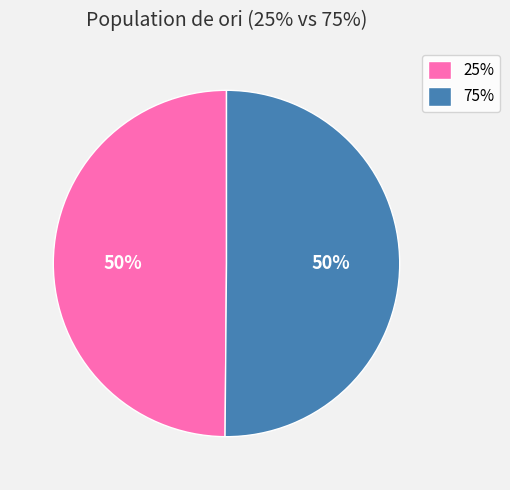

To the nearest percent, what portion does 75% represent?

50%